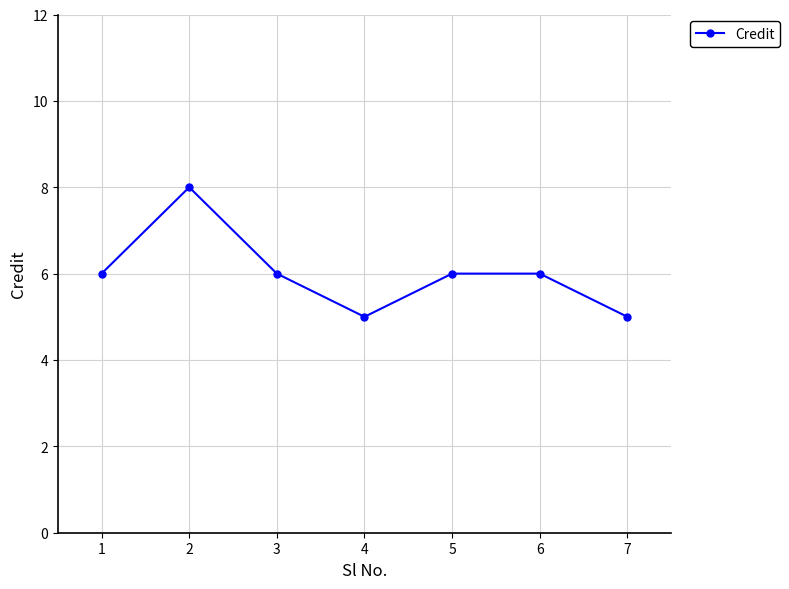

What is the difference between the maximum and minimum values?

3